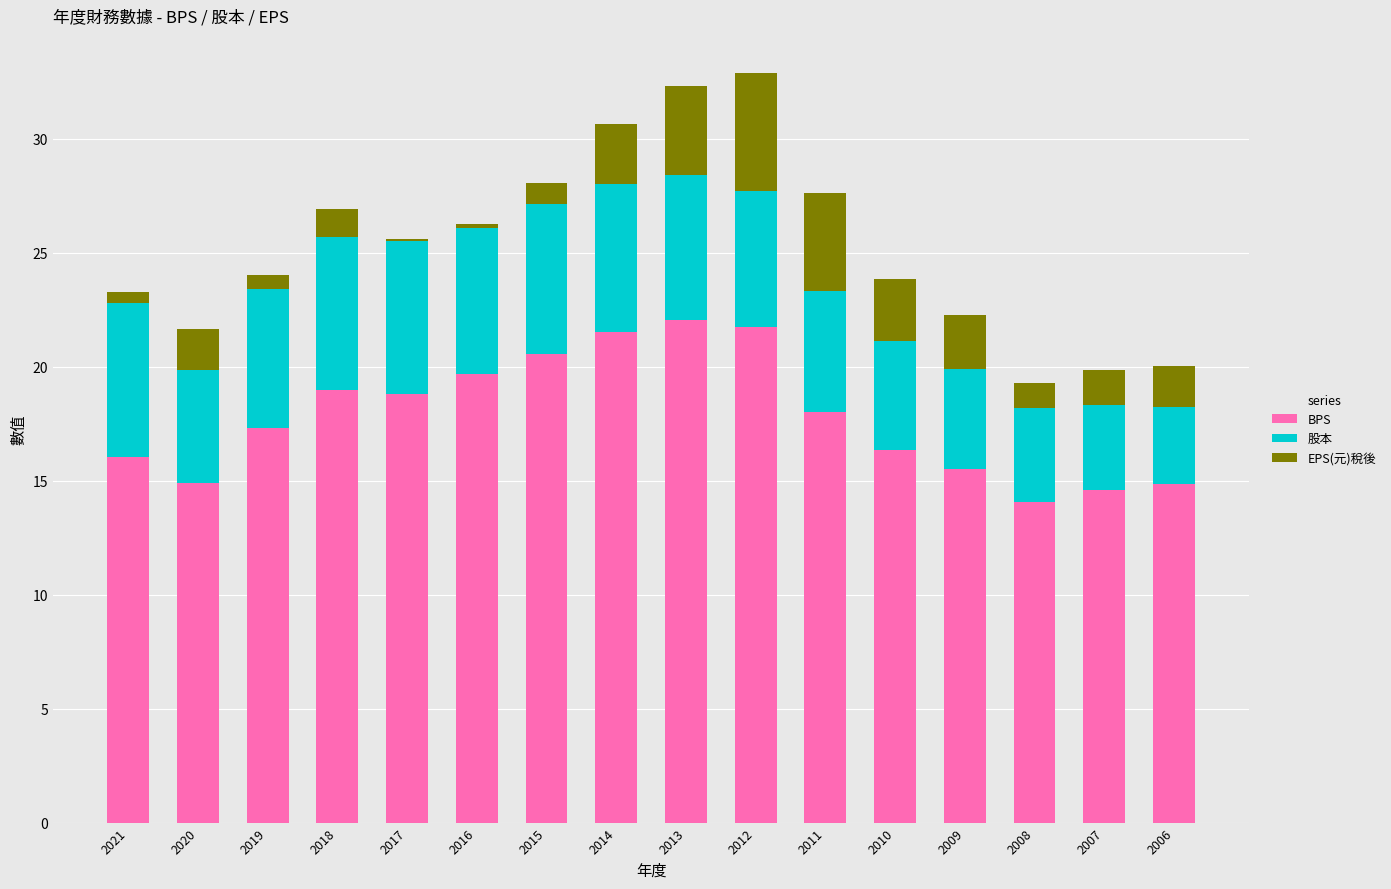

How many groups of bars are there?

16